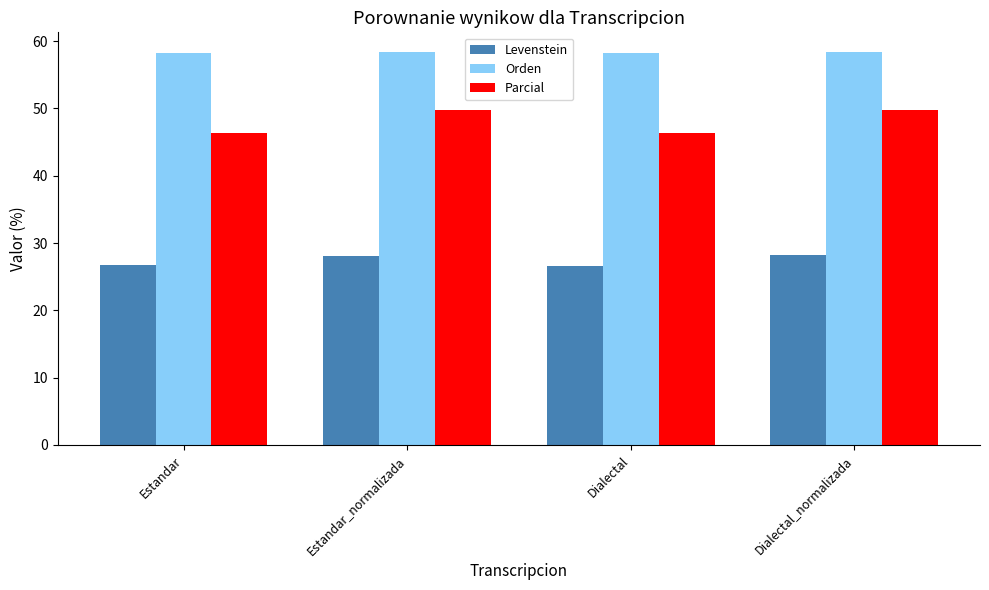

What is the sum of the Parcial values at Estandar and Dialectal_normalizada?

96.2